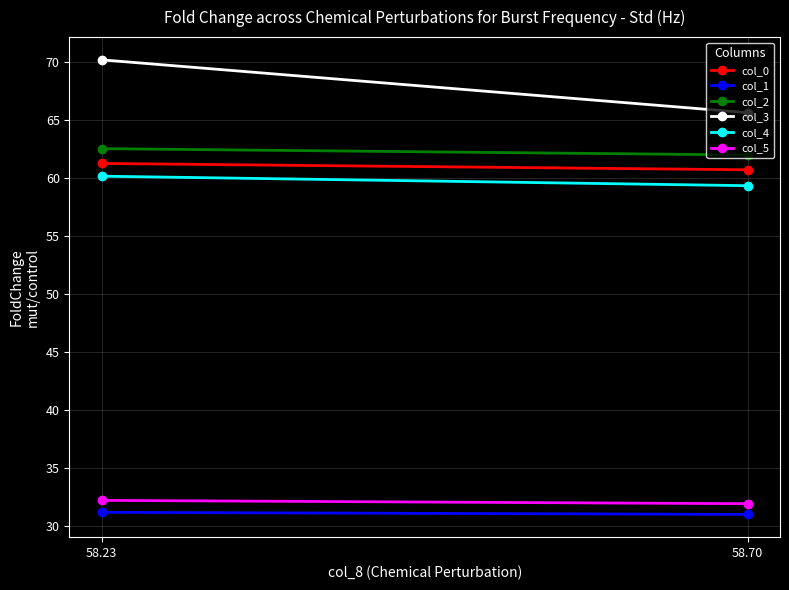

Between 58.23 and 58.70, which series saw the biggest shift?

col_3